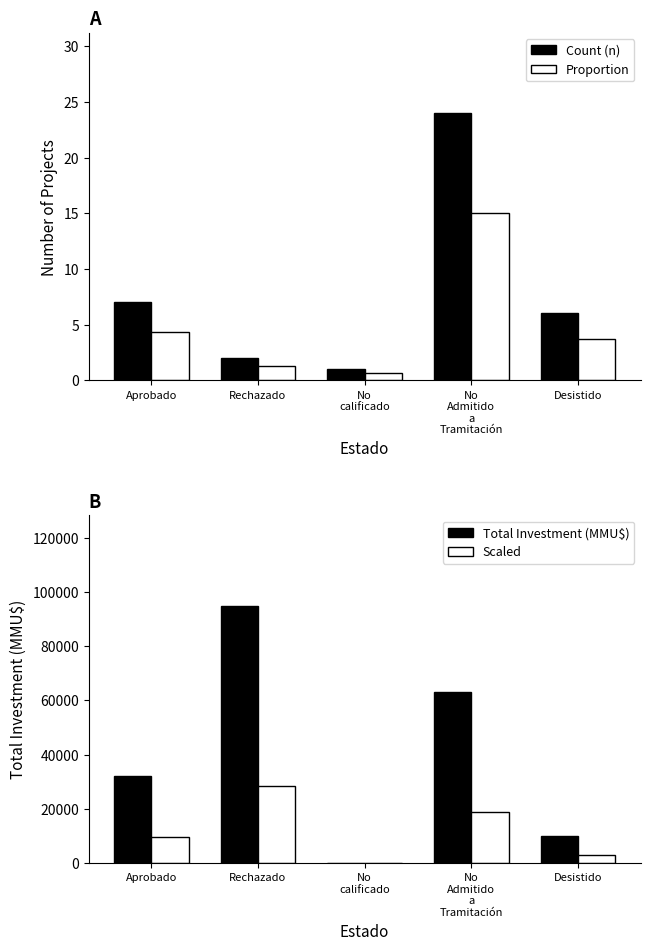

List the labels in order of Scaled value, largest first.

Rechazado, No
Admitido
a
Tramitación, Aprobado, Desistido, No
calificado